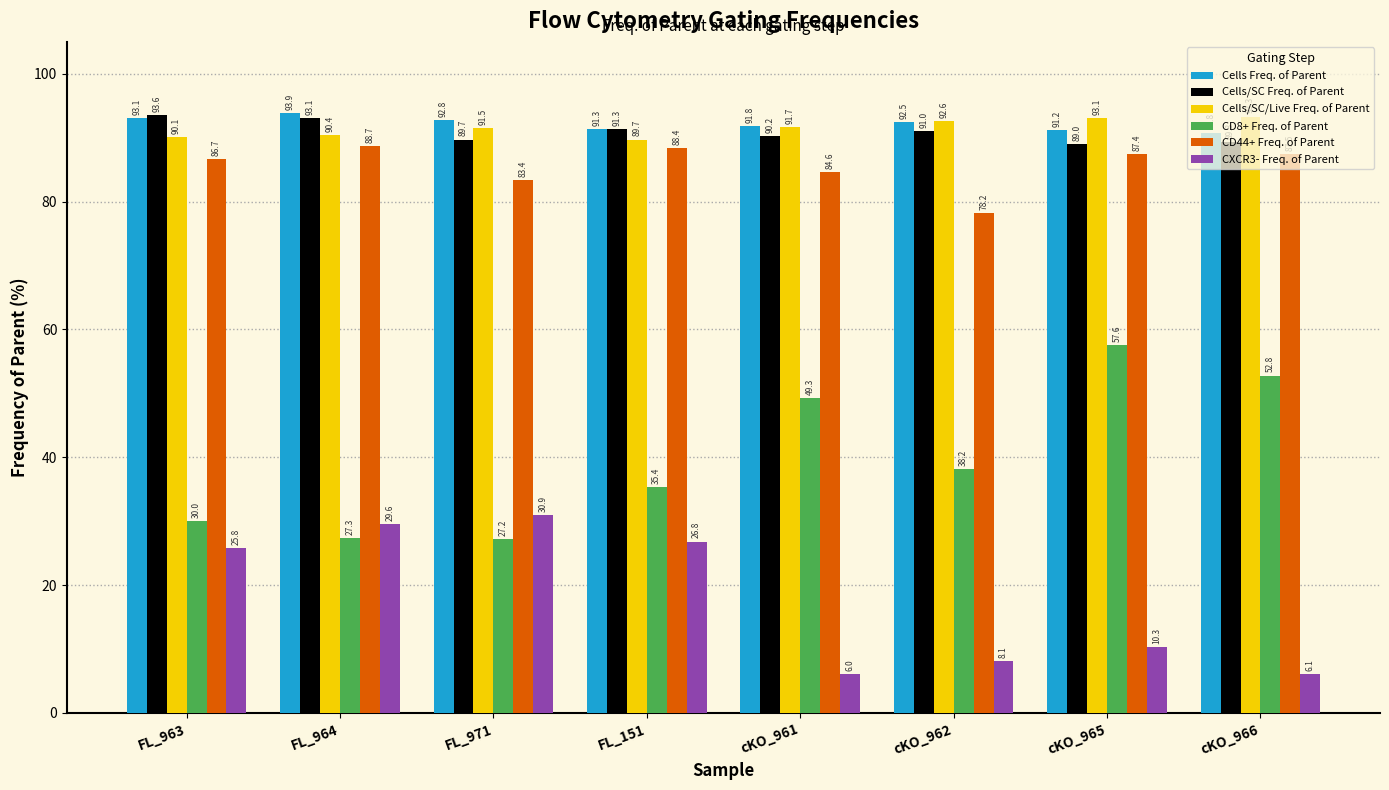

At which label does CXCR3- Freq. of Parent first exceed 25?

FL_963